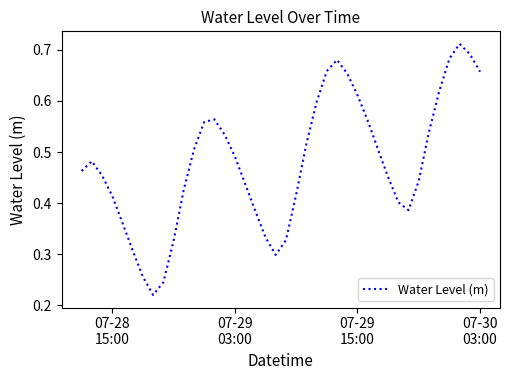

What is the greatest value displayed?

0.7